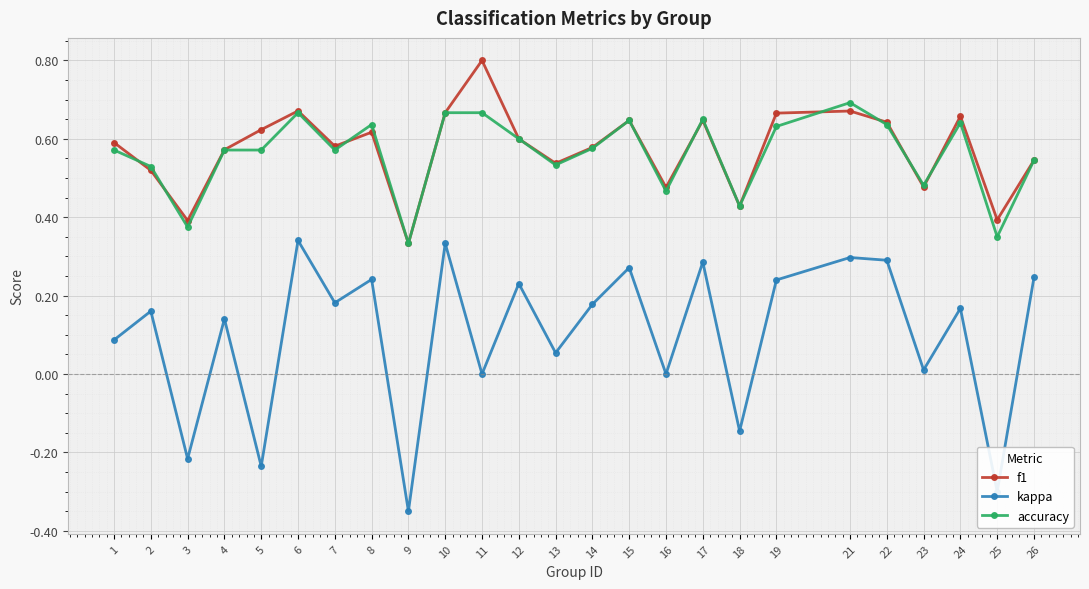

The kappa series shows 0.1 at 12. True or false?

False